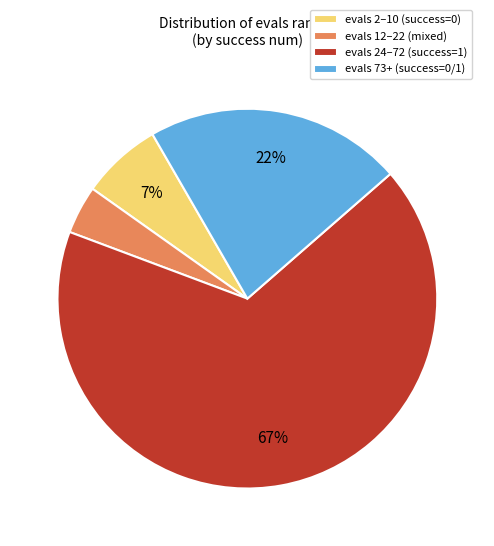

True or false: evals 73+ (success=0/1) accounts for 22% of the total.

True